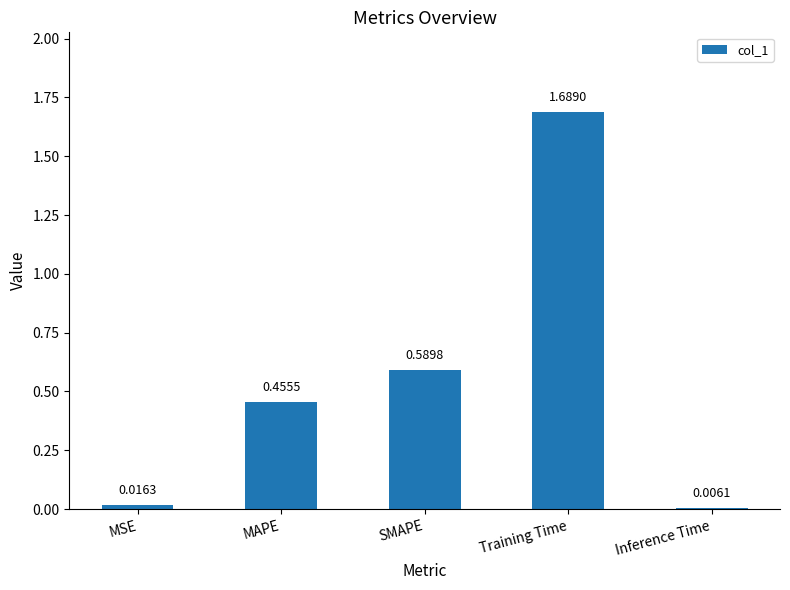

Where is the data nearest to the value 0?

Inference Time